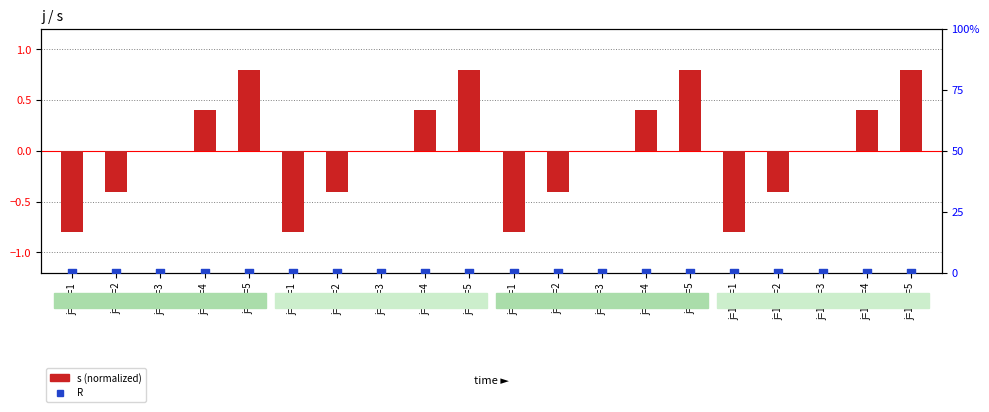

What are all the series names shown in the legend?

s (normalized), R